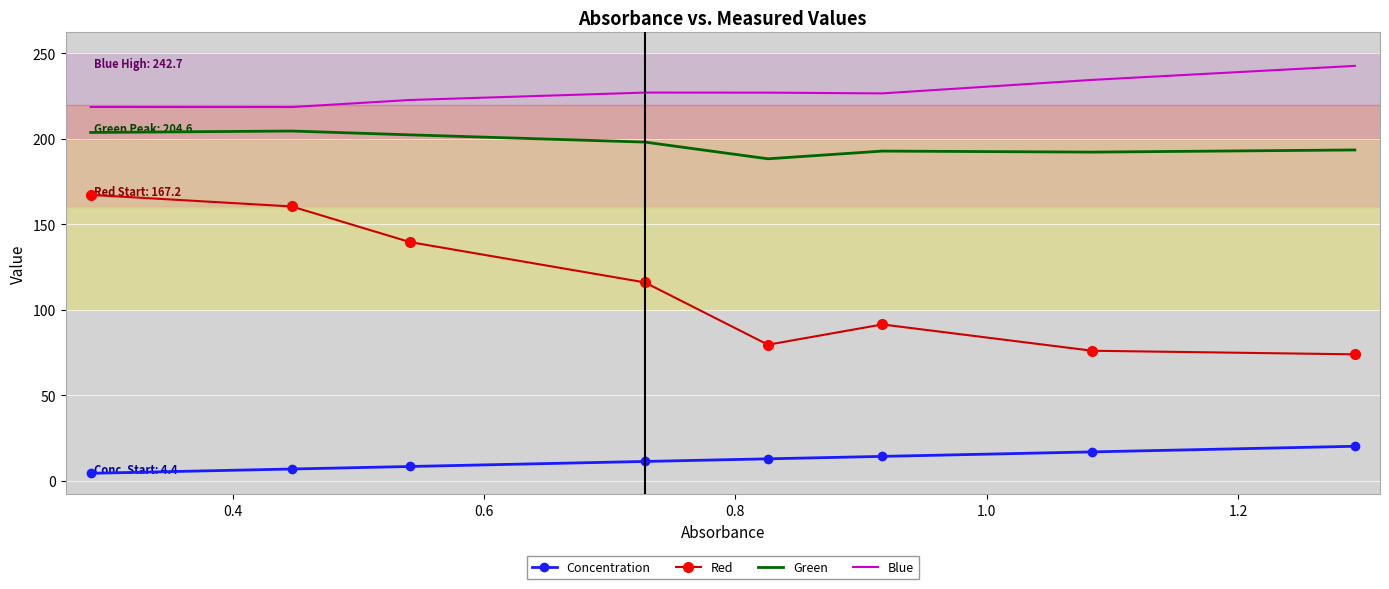

At how many categories does at least one series exceed 174?

8